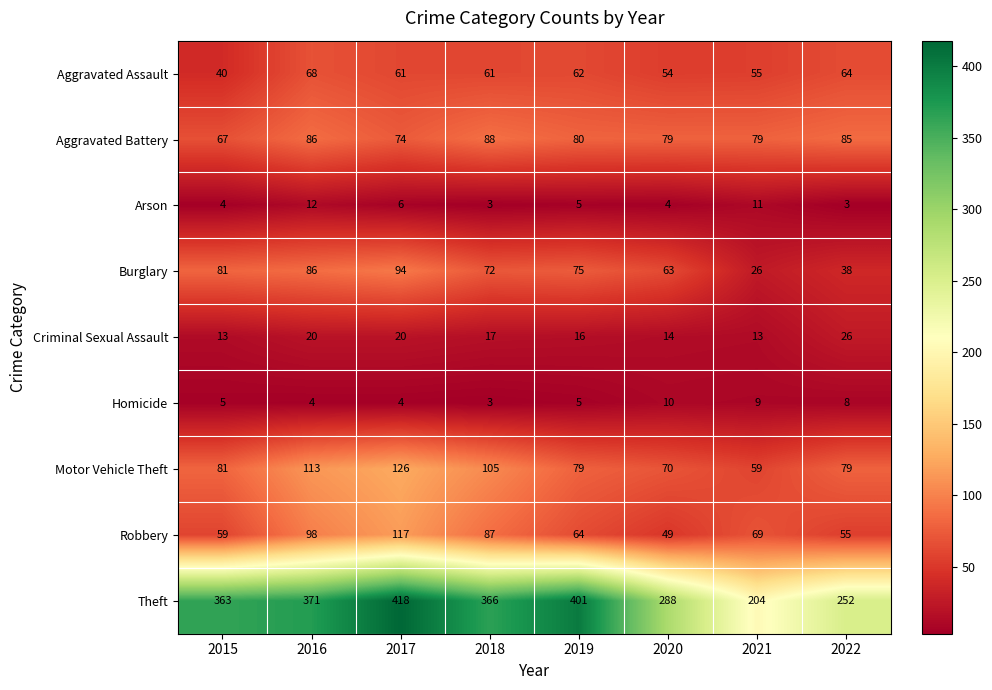

What is the sum of all Theft values?

2663